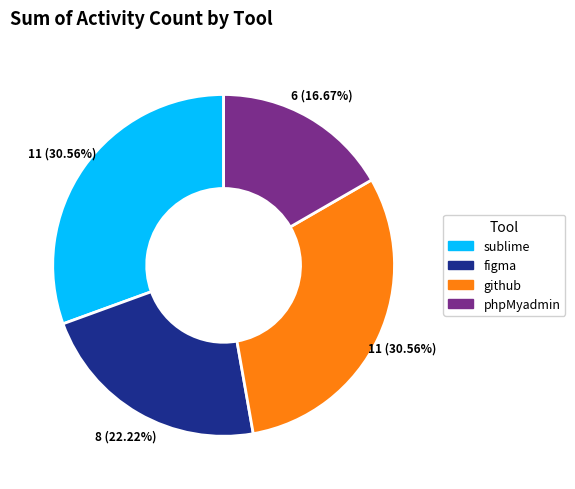

Count the number of slices in the pie.

4